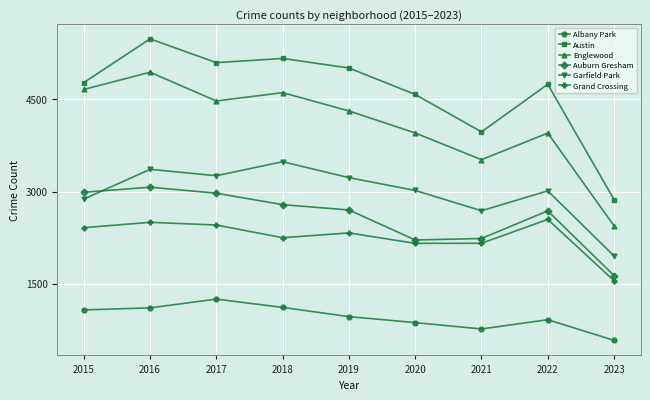

Is it true that Garfield Park equals 3226 at 2019?

True